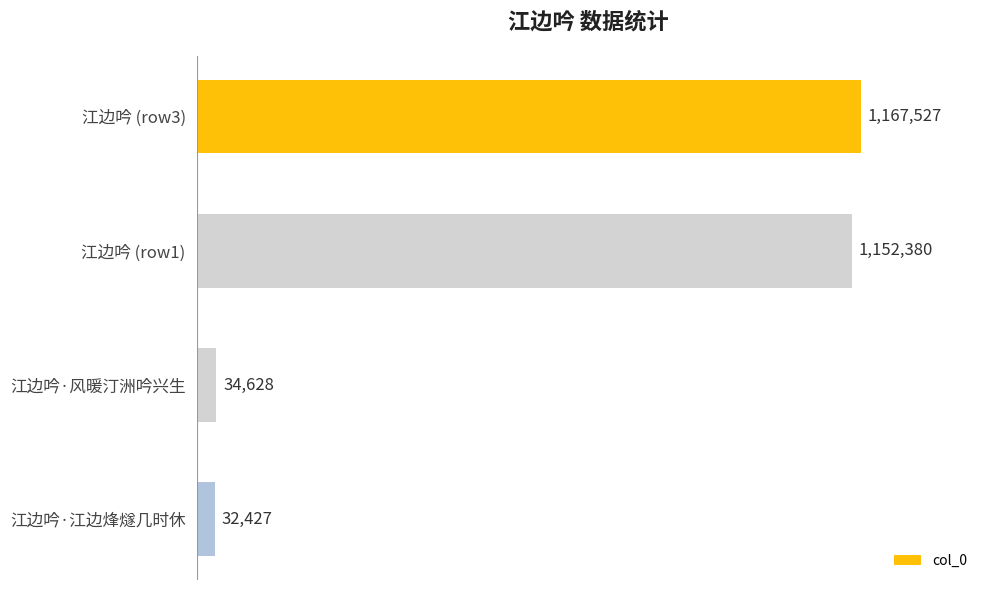

What is the difference between the values at 江边吟 (row1) and 江边吟·江边烽燧几时休?

1119953